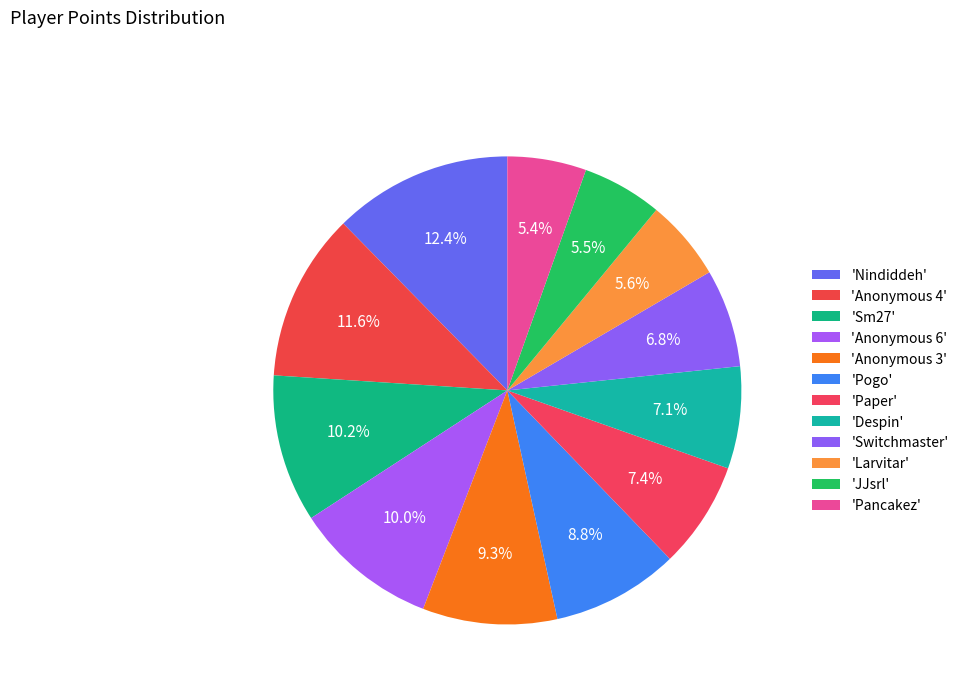

How many slices are in this pie chart?

12